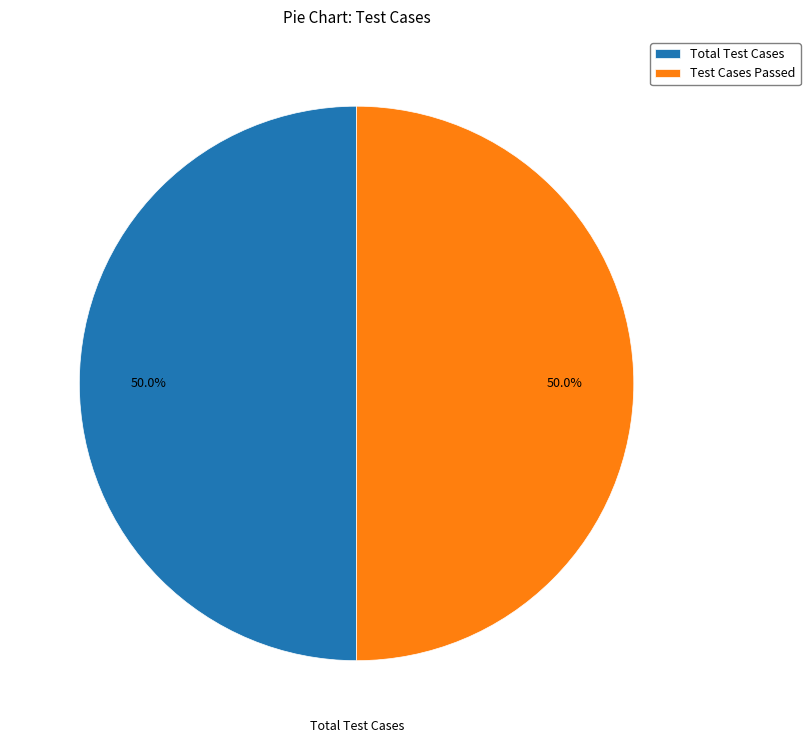

How many segments does this pie chart have?

2